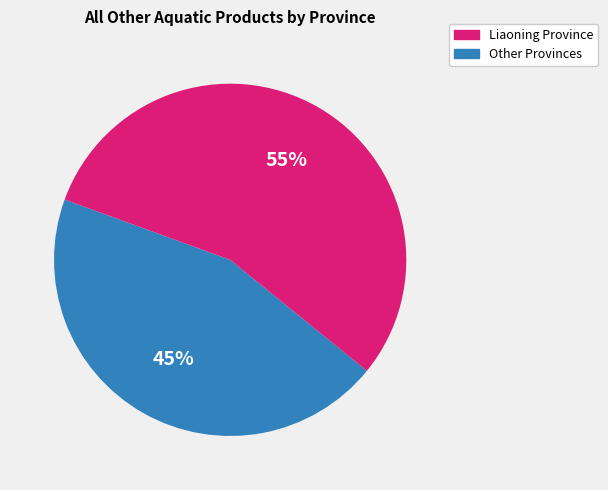

To the nearest percent, what is the average slice percentage?

50%